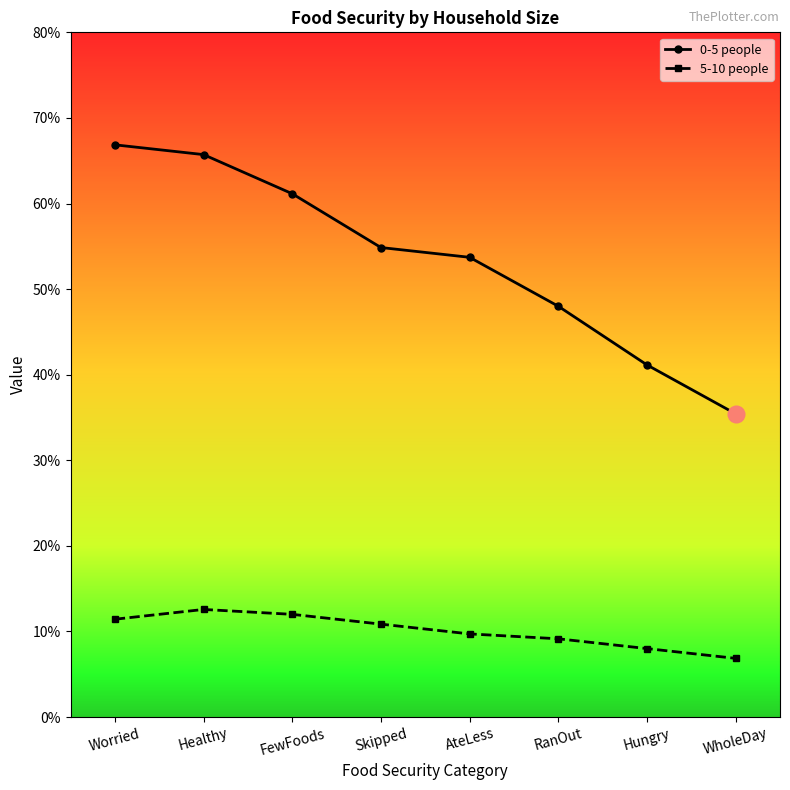

Which series has the largest total across all categories?

0-5 people